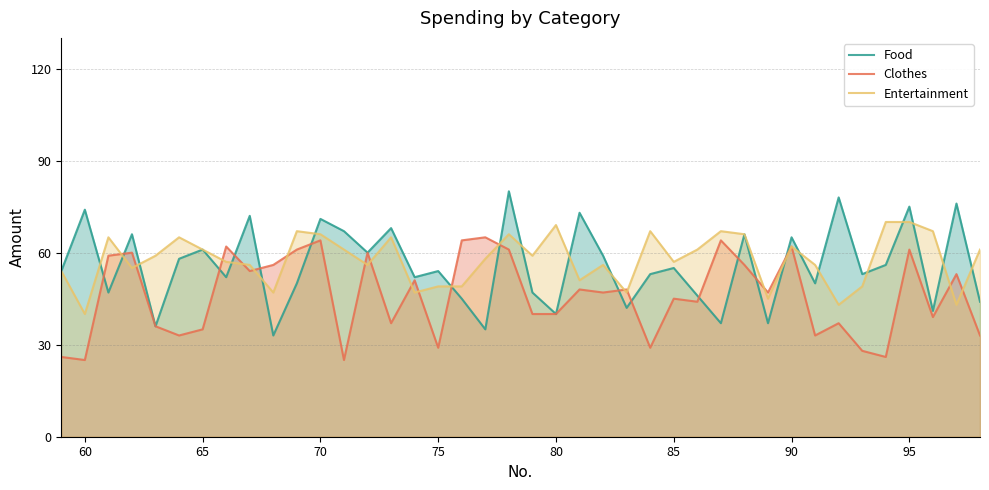

What is the minimum value shown in the chart?

25